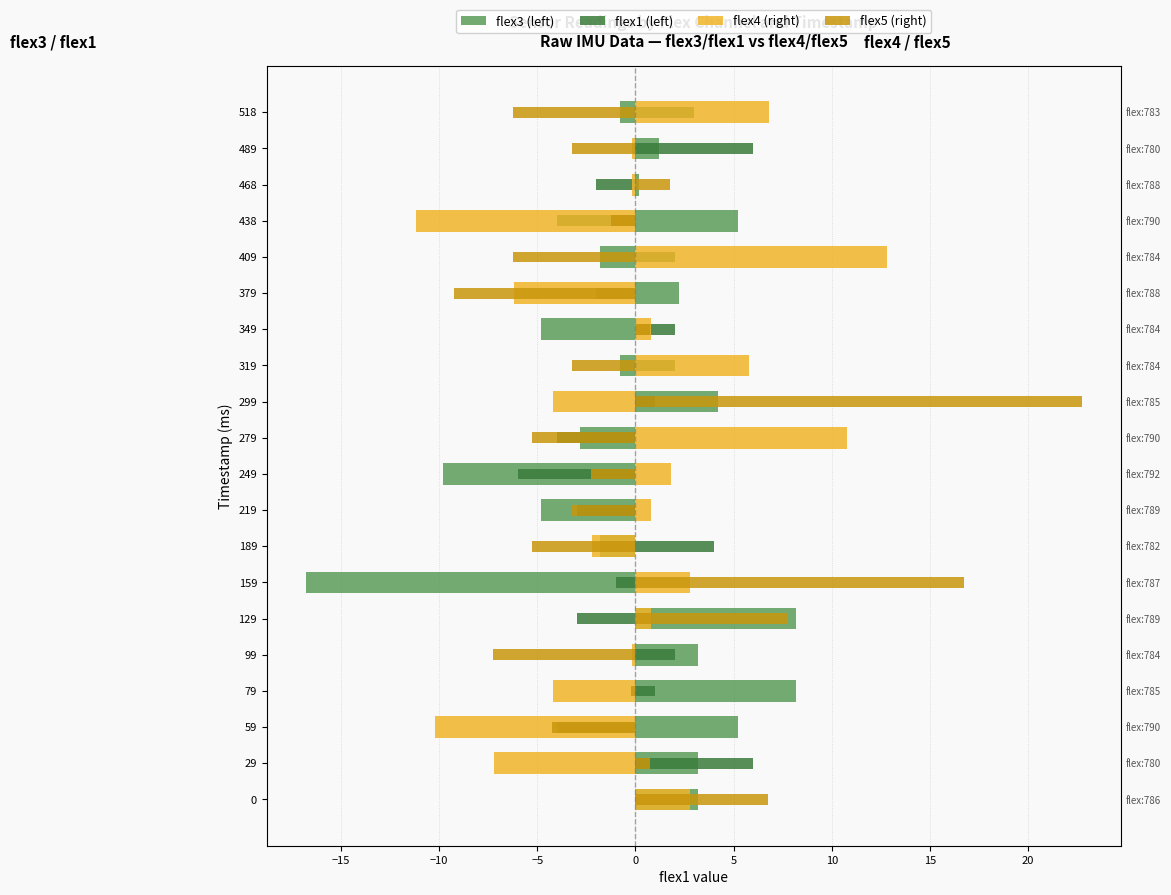

How many data points in flex4 (right) are above 0?

10